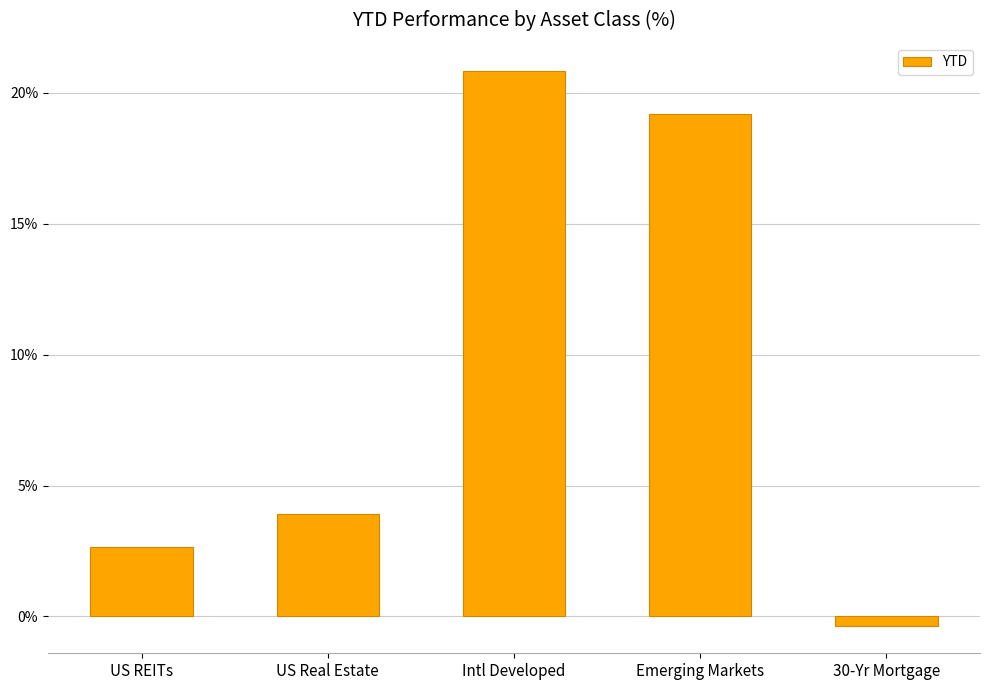

What is the sum of all values?

46.3